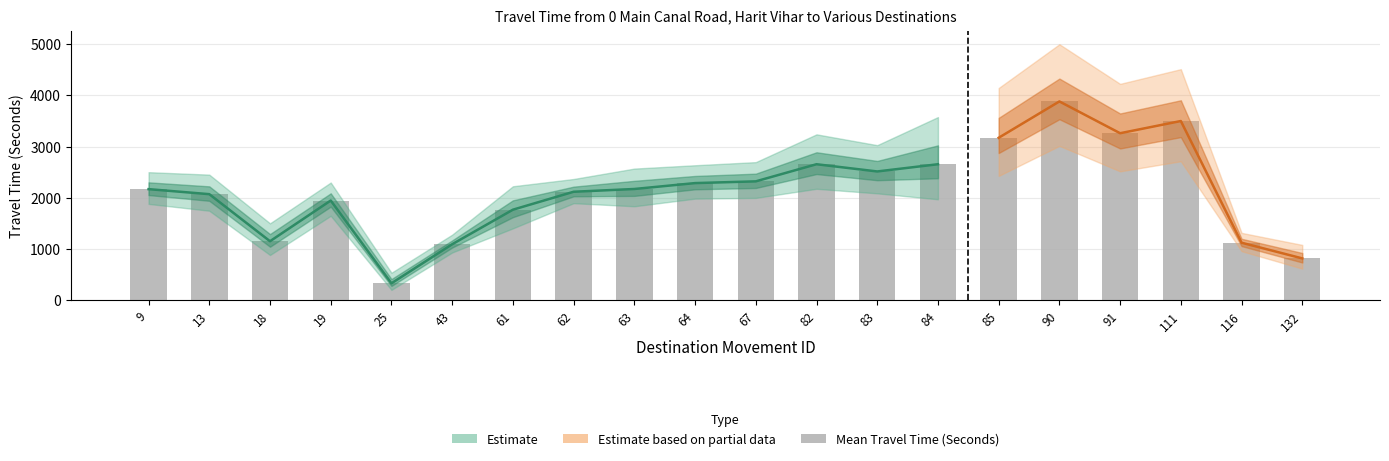

Where does the data first go above 2172?

64